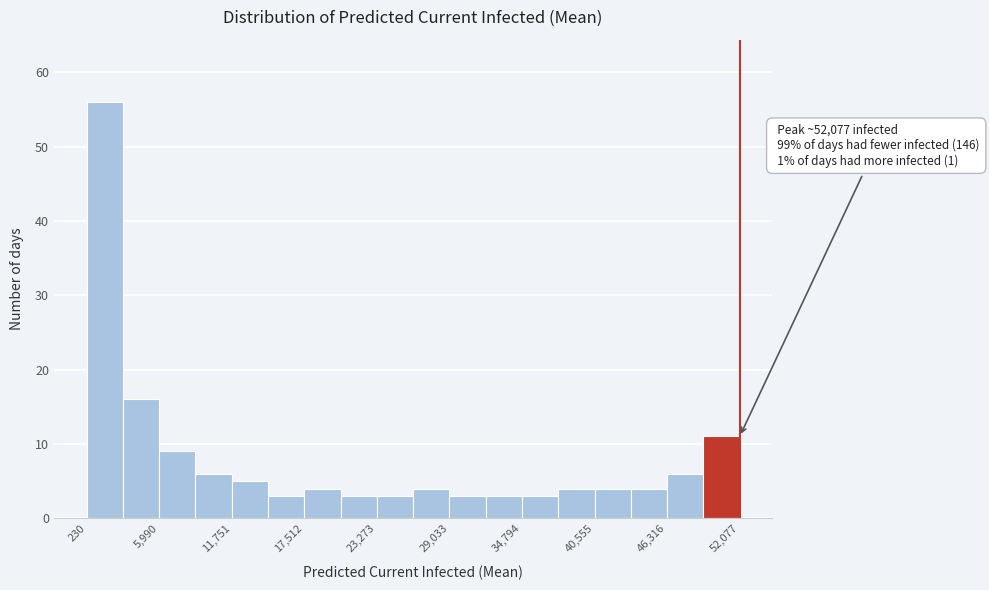

Read against the x-axis, roughly where is the centre of the tallest bar?

2000